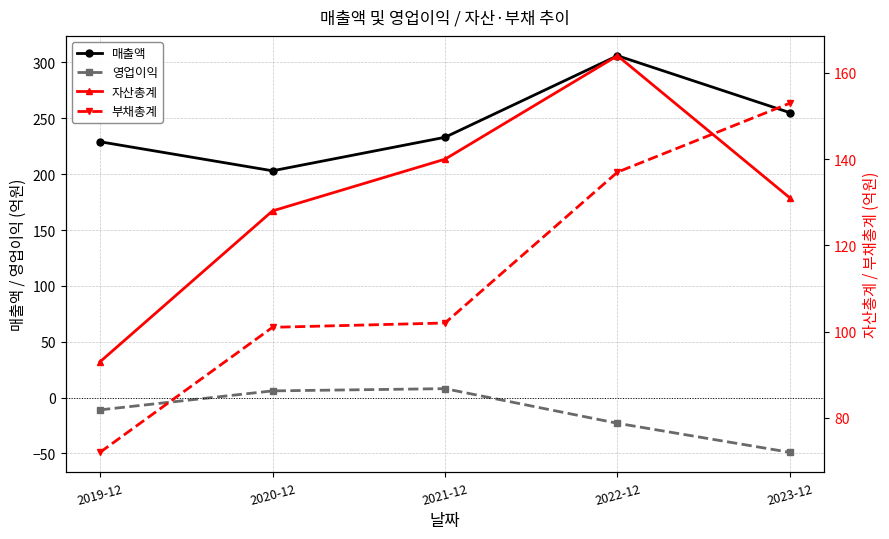

What is the value of the 부채총계 point at the 2nd from the left?

101